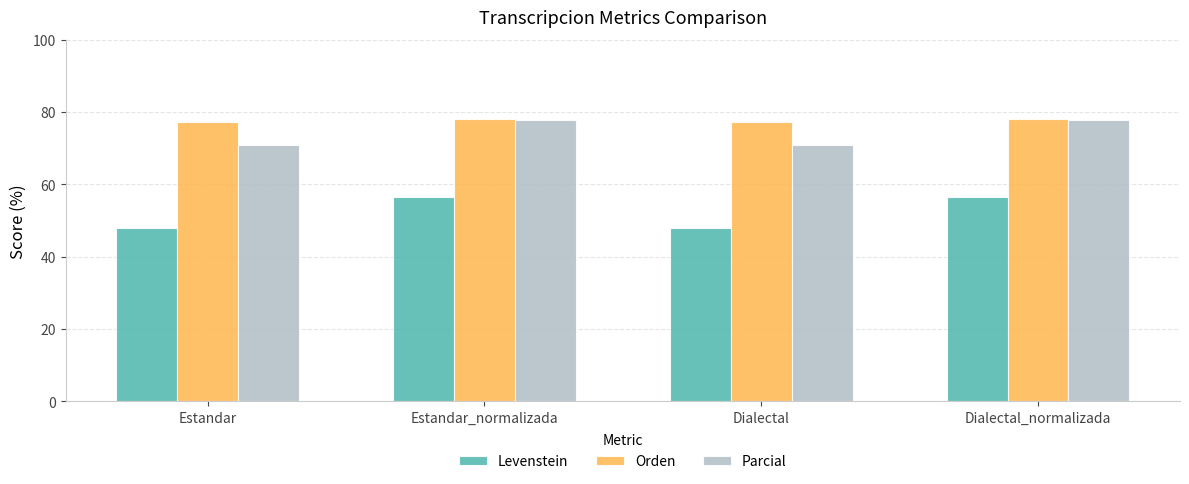

What is the sum of all Levenstein values?

209.1